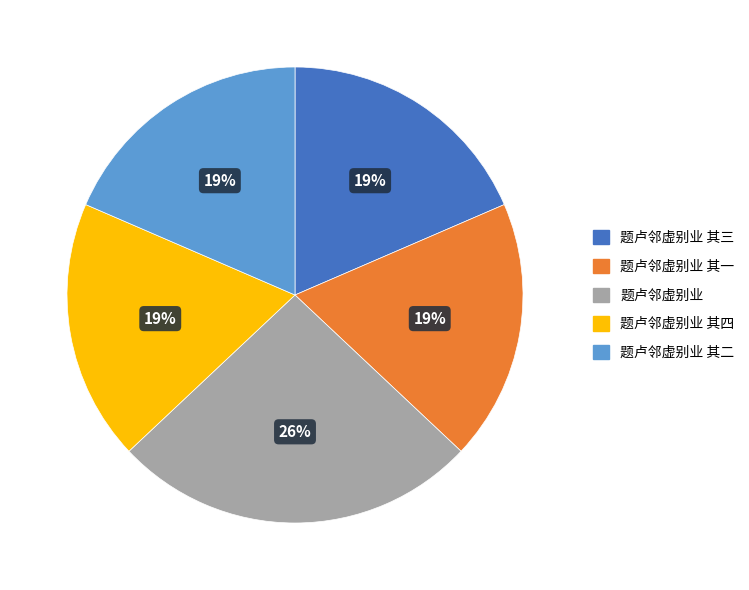

To the nearest percent, what is the difference between the largest and smallest slice percentages?

7%